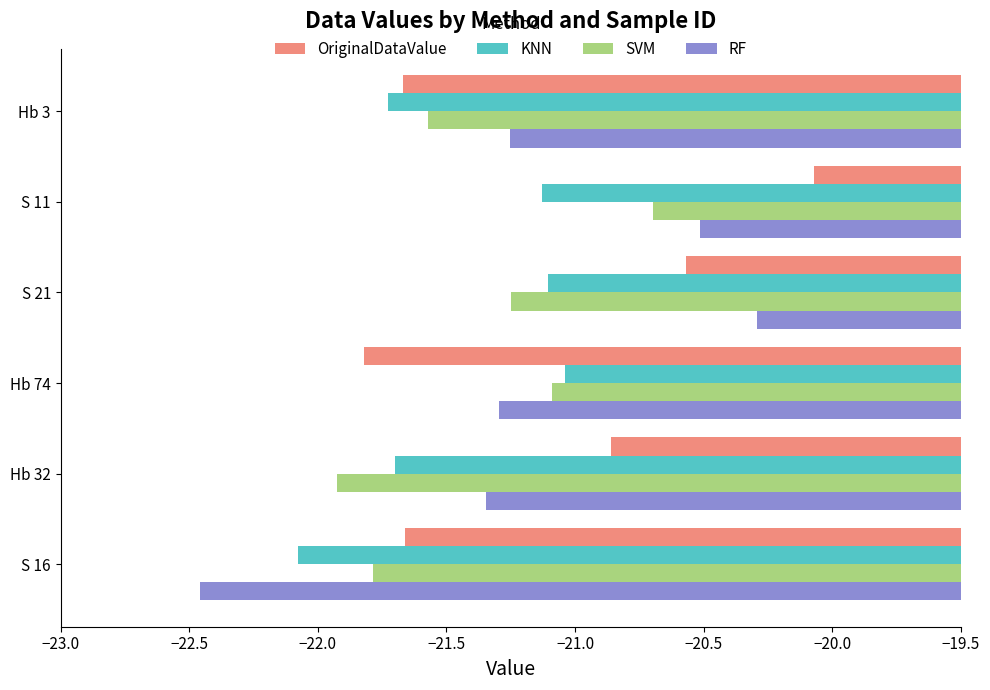

List the series in order of their peak value, lowest first.

KNN, SVM, RF, OriginalDataValue